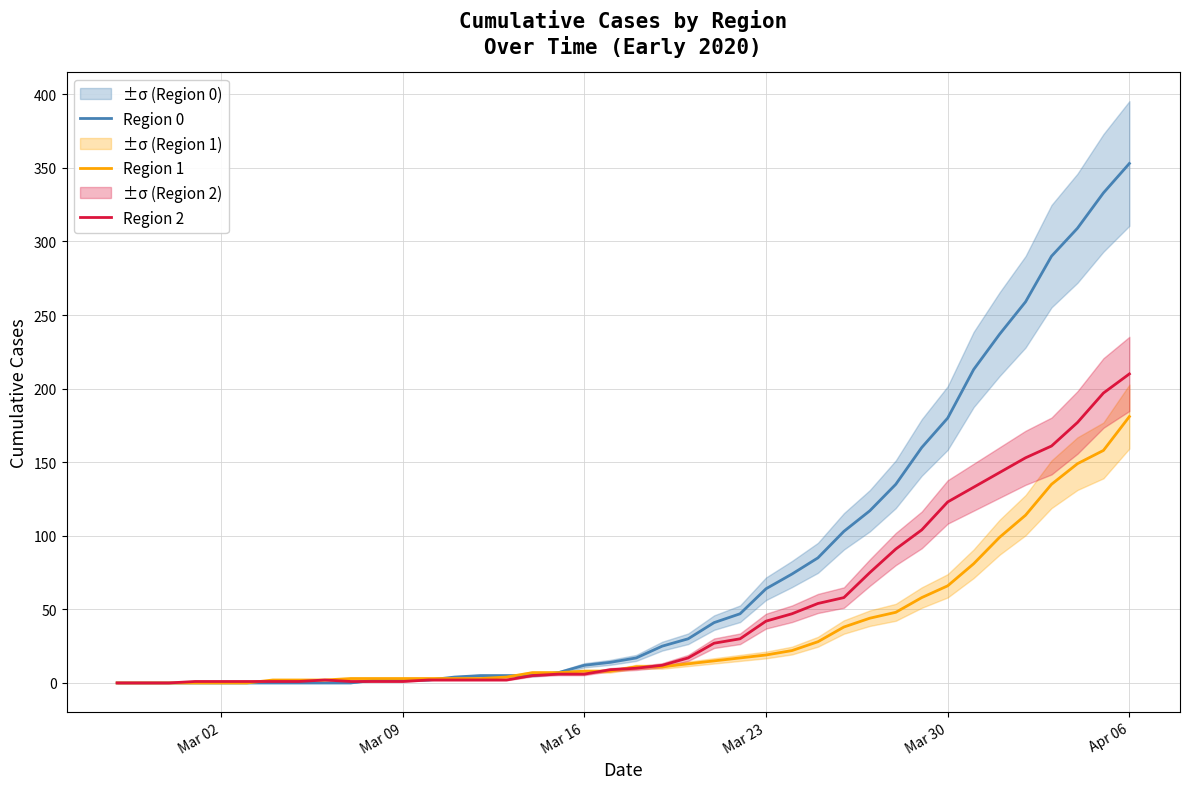

True or false: Region 2 and Region 0 cross at least once.

True